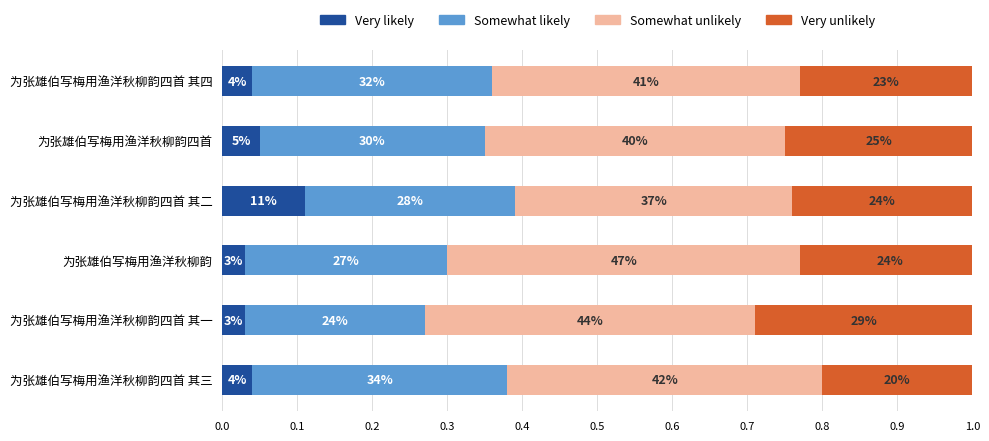

How many bars are there in total?

6